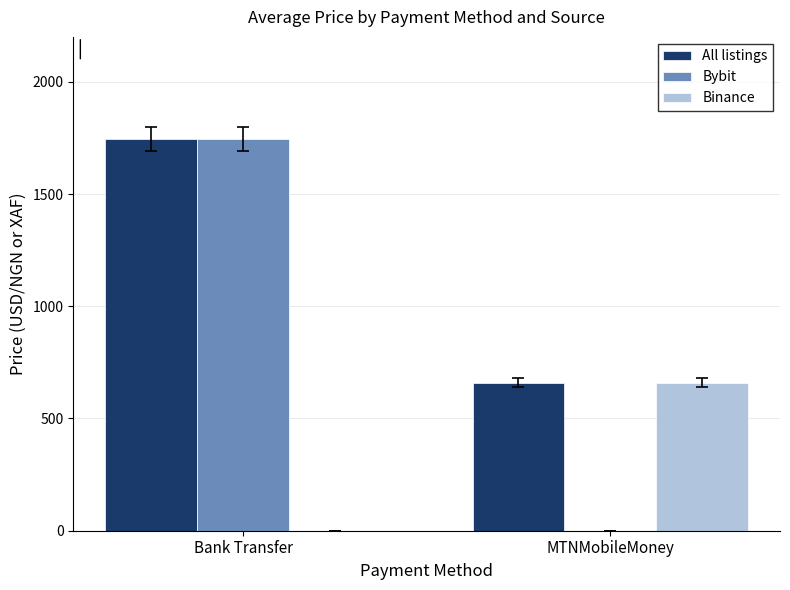

What is the average value of the All listings series?

1202.1